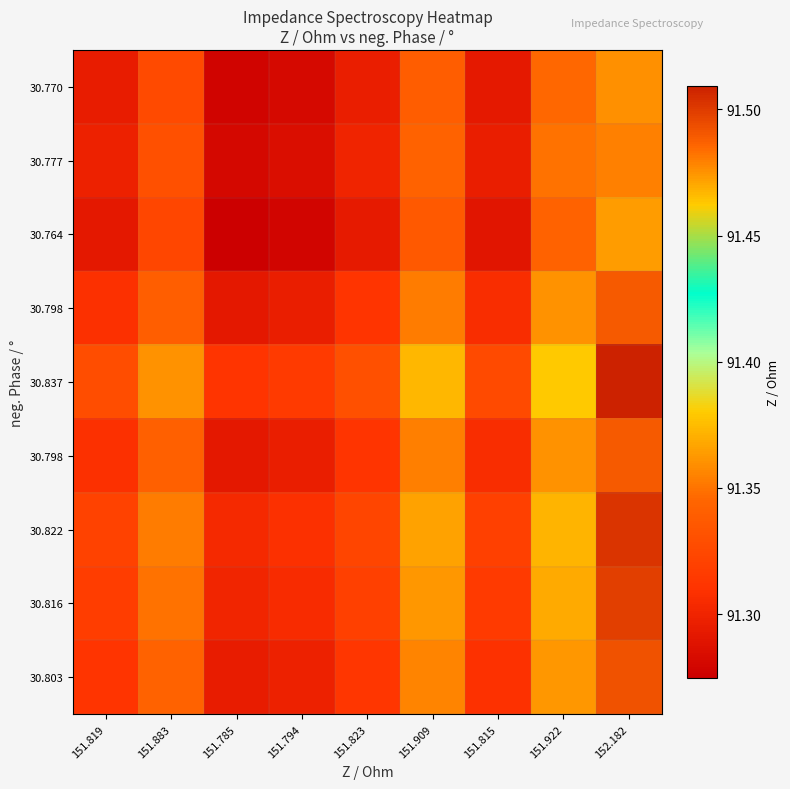

At which category is the sum across all series the highest?

152.182